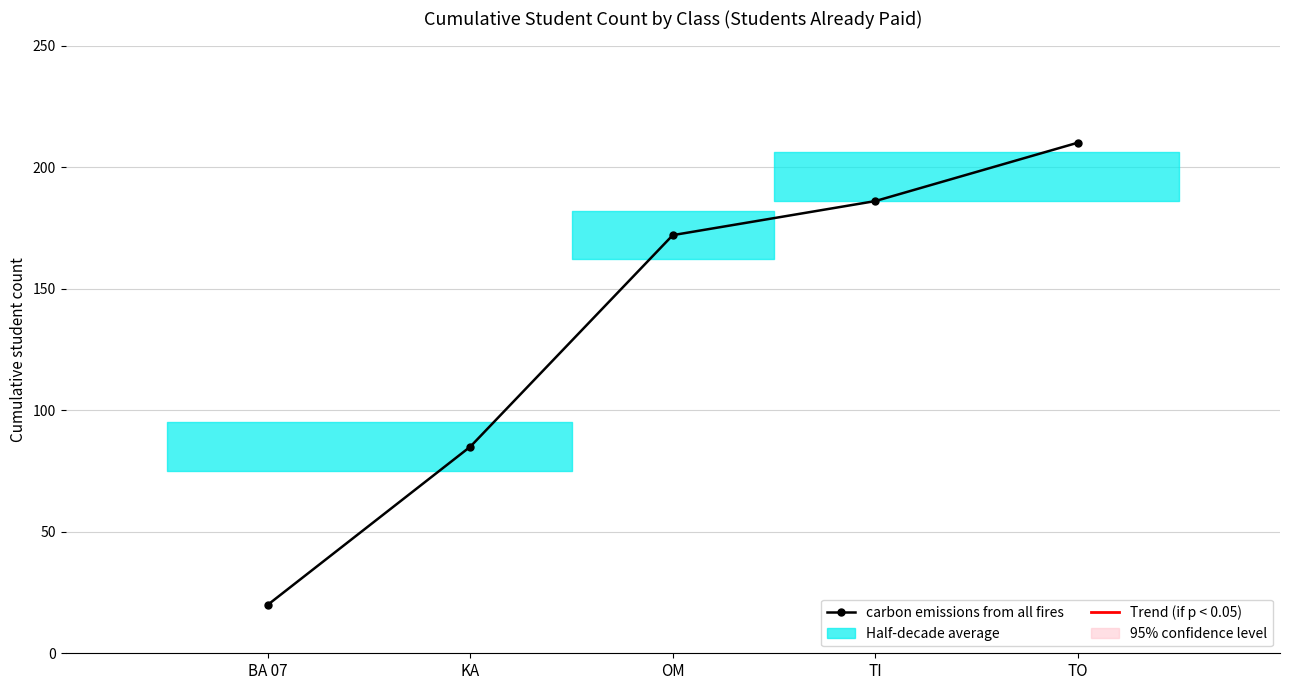

Rank the categories by value from lowest to highest.

BA 07, KA, OM, TI, TO